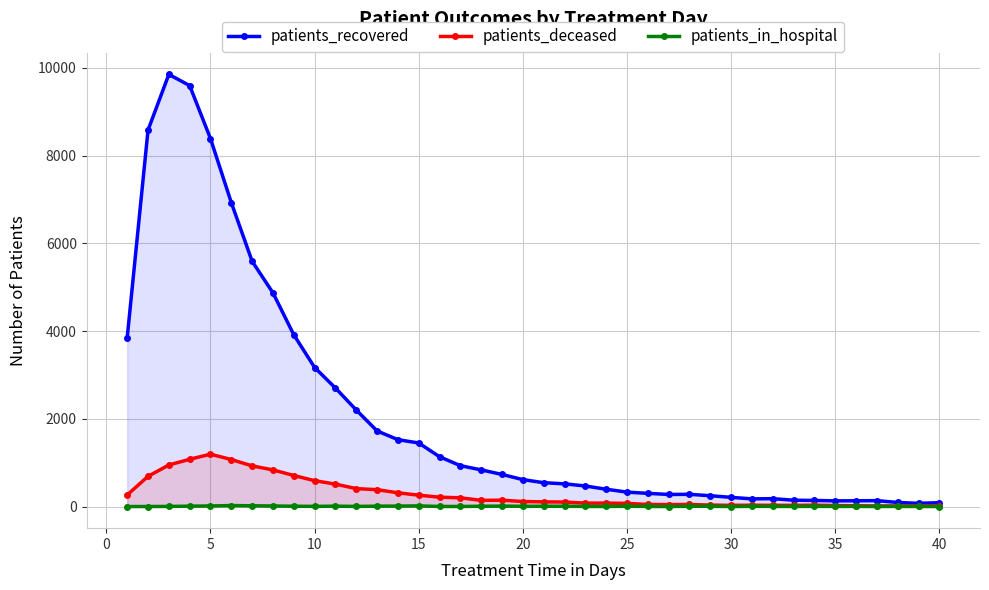

True or false: patients_recovered has more than 1 points higher than both neighbors.

True